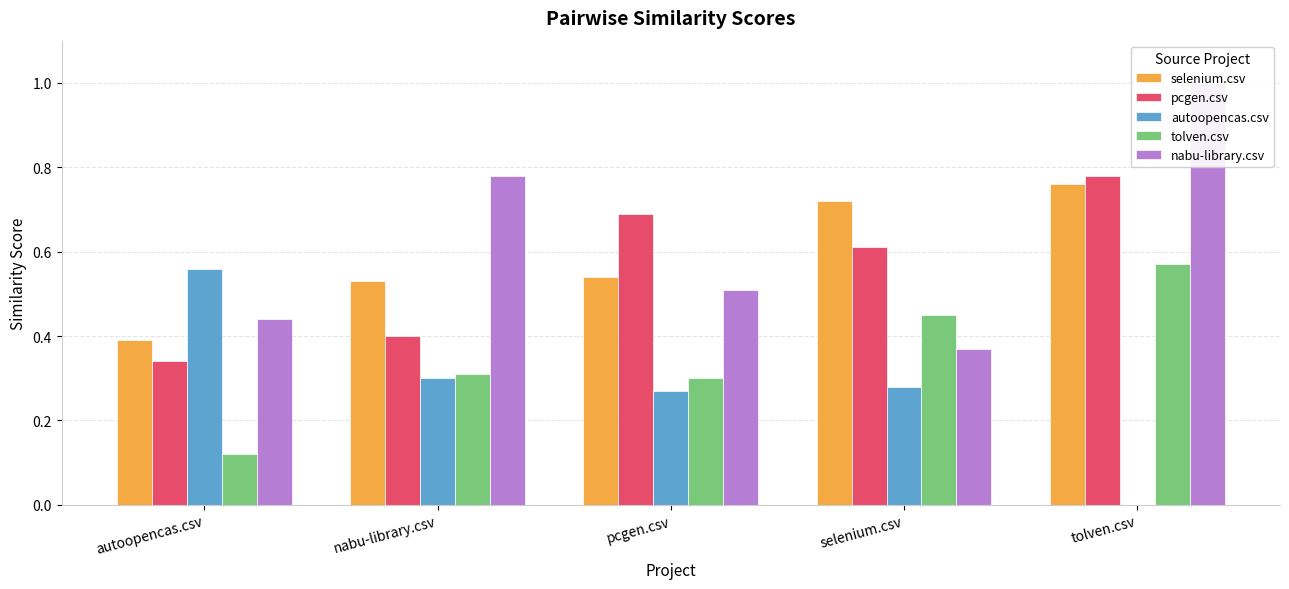

At which category is the sum across all series the highest?

tolven.csv